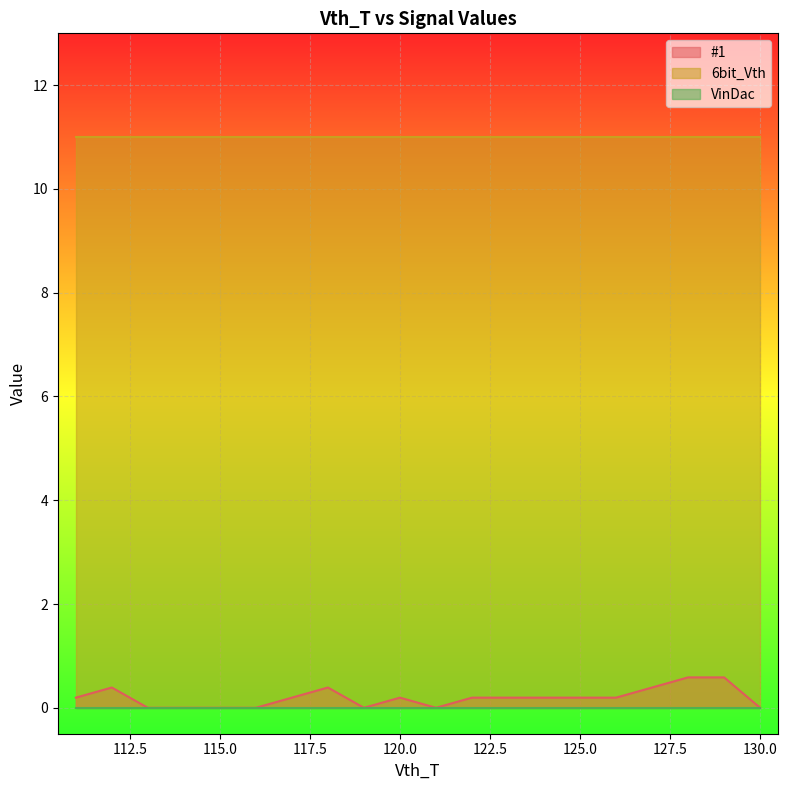

Reading left to right, list all the values displayed in this chart.

#1: 111=0.2	112=0.4	113=0.0	114=0.0	115=0.0	116=0.0	117=0.2	118=0.4	119=0.0	120=0.2	121=0.0	122=0.2	123=0.2	124=0.2	125=0.2	126=0.2	127=0.4	128=0.6	129=0.6	130=0.0
6bit_Vth: 111=11.0	112=11.0	113=11.0	114=11.0	115=11.0	116=11.0	117=11.0	118=11.0	119=11.0	120=11.0	121=11.0	122=11.0	123=11.0	124=11.0	125=11.0	126=11.0	127=11.0	128=11.0	129=11.0	130=11.0
VinDac: 111=0.0	112=0.0	113=0.0	114=0.0	115=0.0	116=0.0	117=0.0	118=0.0	119=0.0	120=0.0	121=0.0	122=0.0	123=0.0	124=0.0	125=0.0	126=0.0	127=0.0	128=0.0	129=0.0	130=0.0